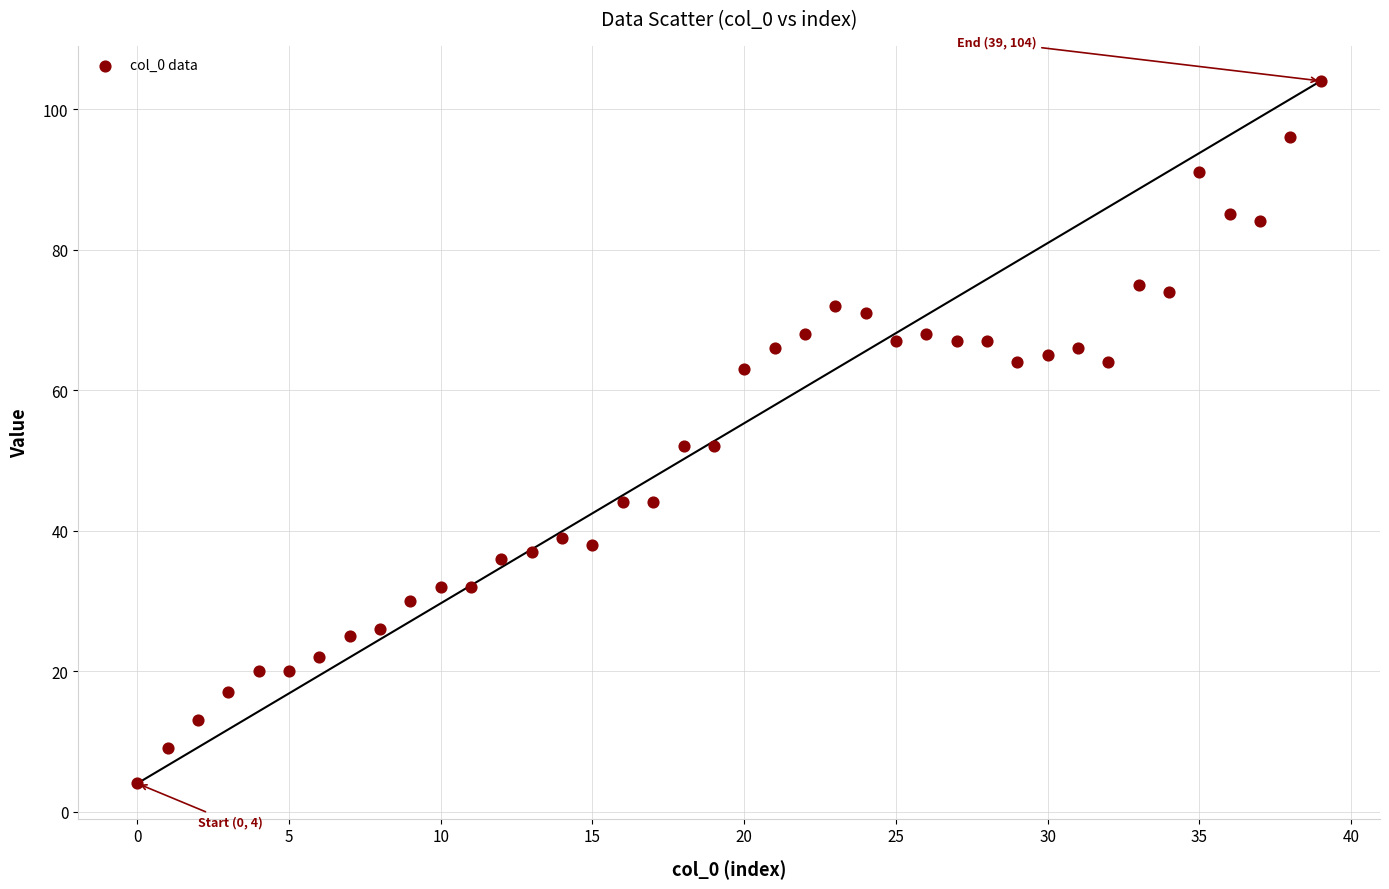

What is the range of Y values (max minus min)?

100